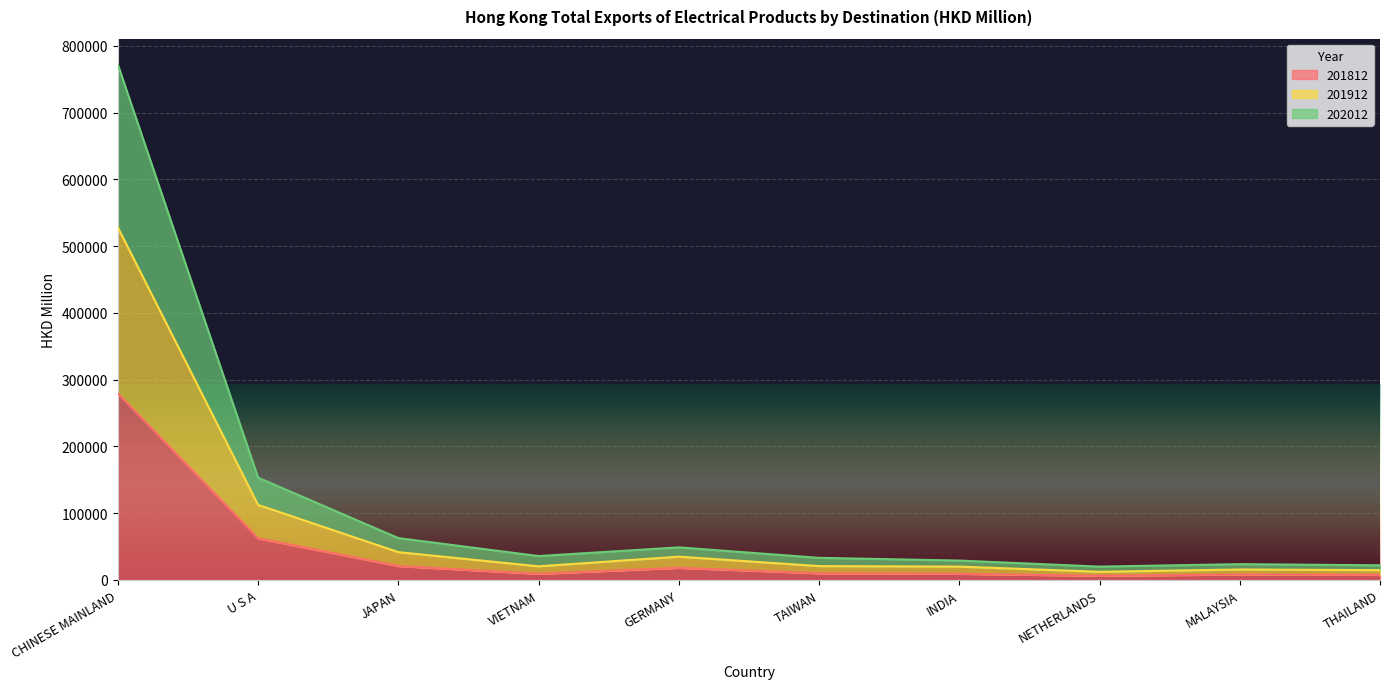

What position from the right is CHINESE MAINLAND?

10